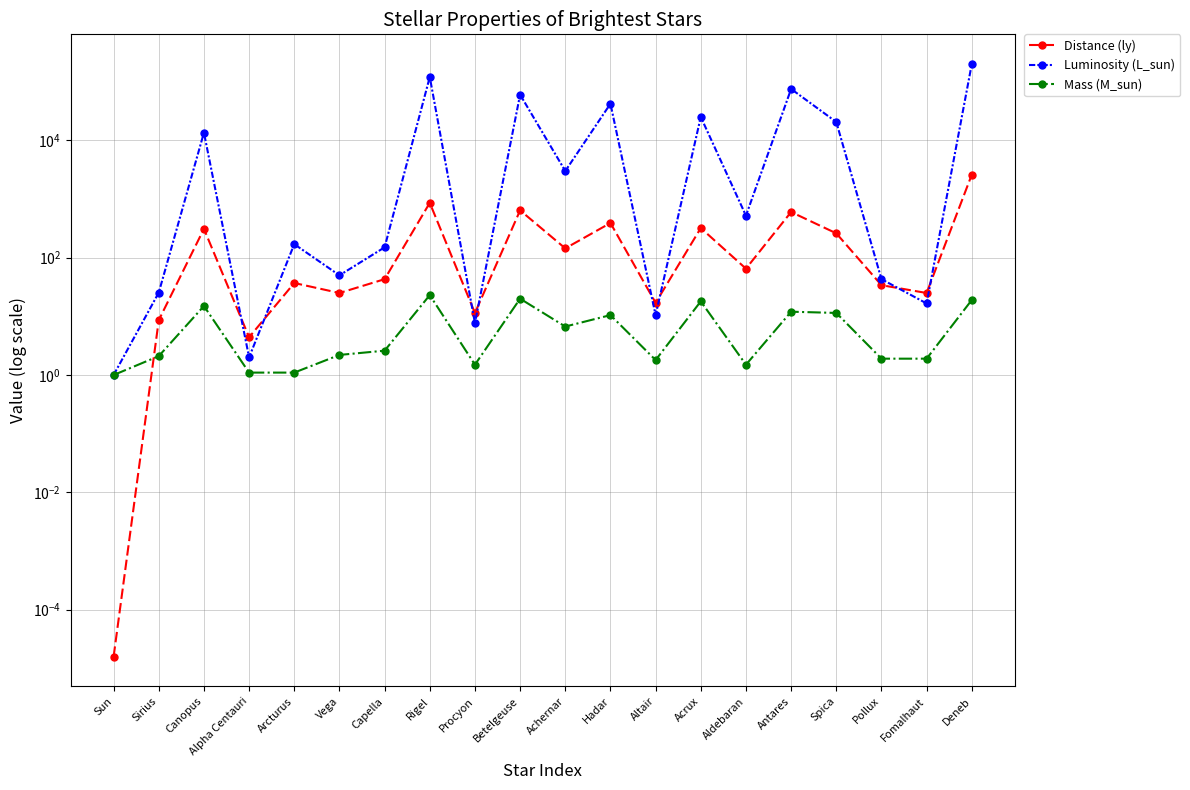

Is the value of Distance (ly) at Procyon greater than the value of Mass (M_sun) at Deneb?

No